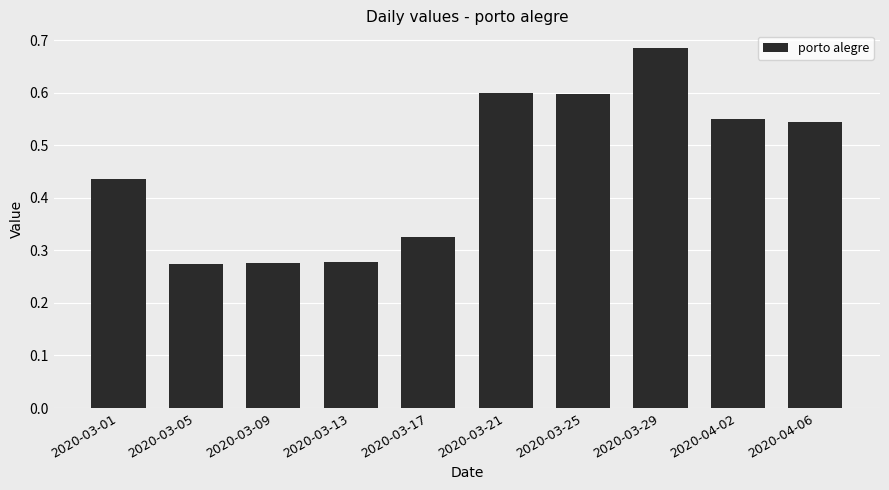

What position from the left is 2020-03-09?

3